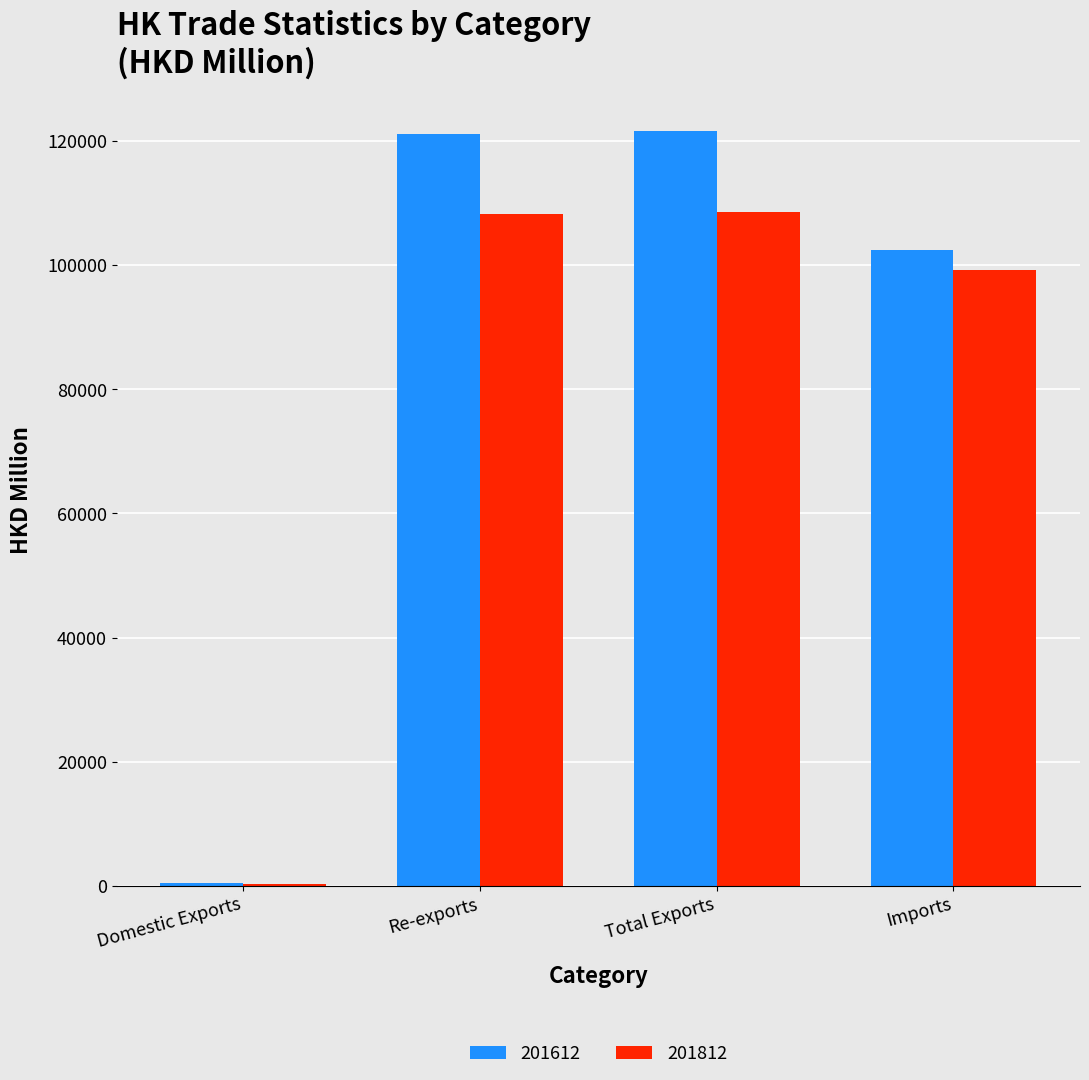

Is the value of 201812 at Total Exports greater than the value of 201612 at Re-exports?

No